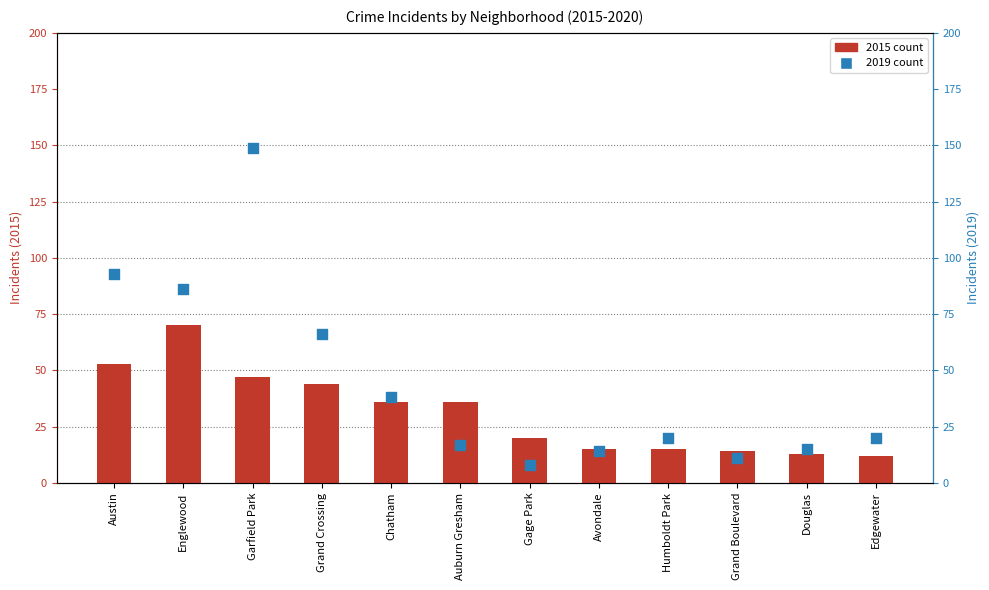

Between Edgewater and Gage Park, which is larger?

Edgewater